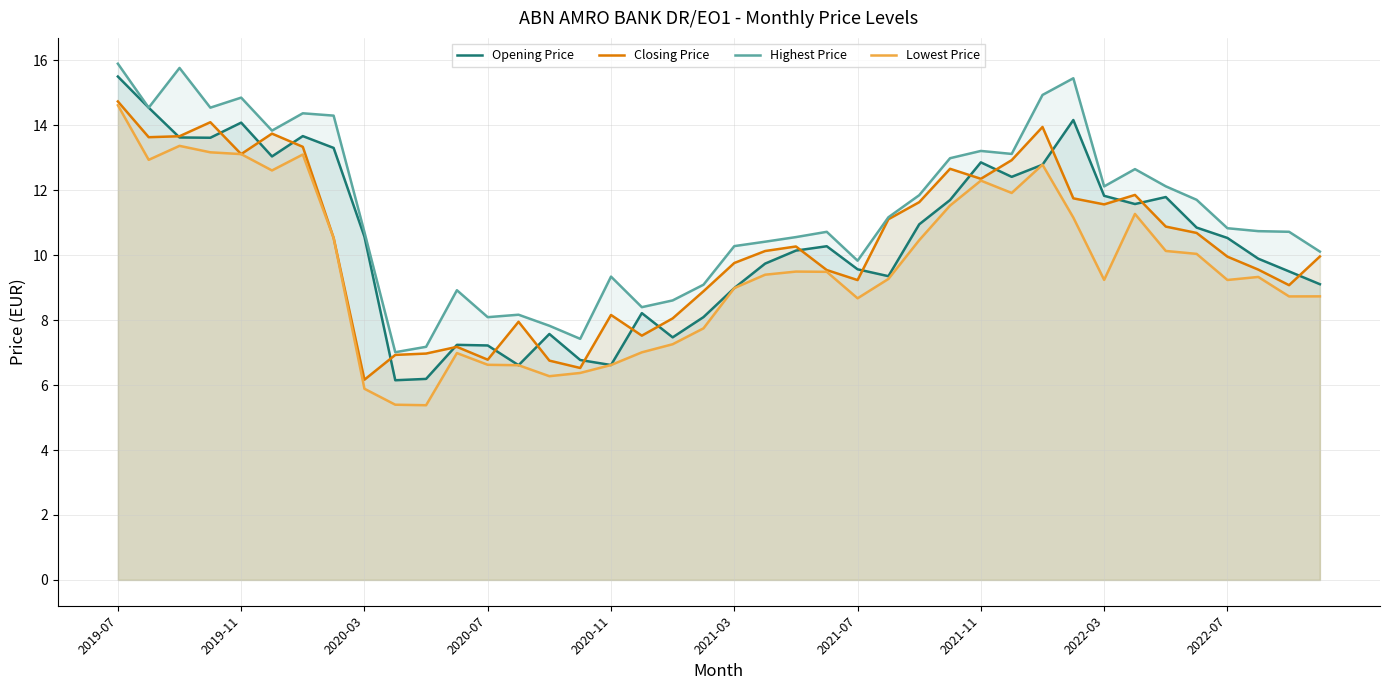

Rank the series by their maximum value, from lowest to highest.

Lowest Price, Closing Price, Opening Price, Highest Price